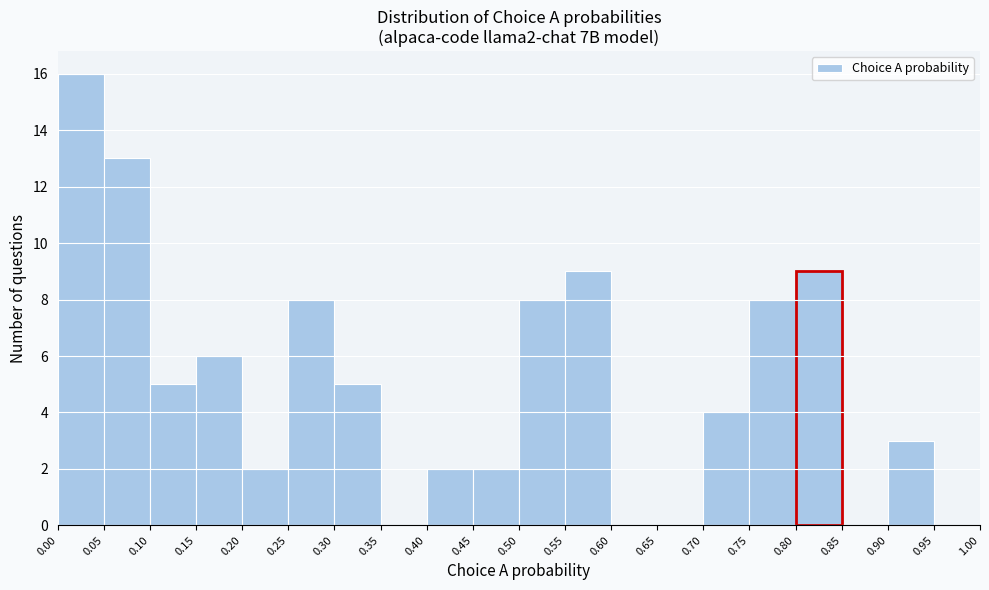

Over which range of the x-axis is the bar tallest?

0.00 to 0.05